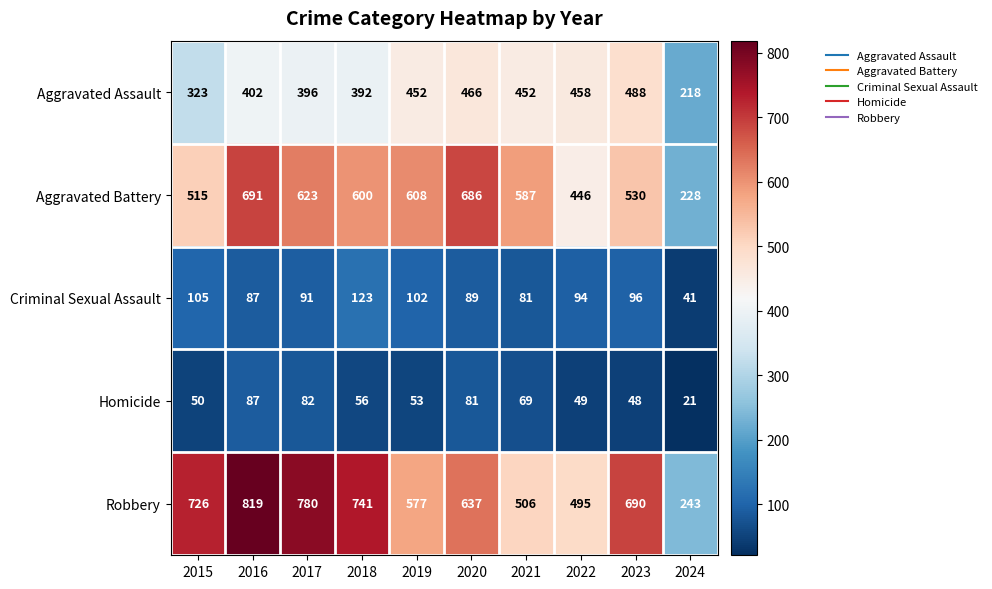

Which category has the lowest value across all series?

2024